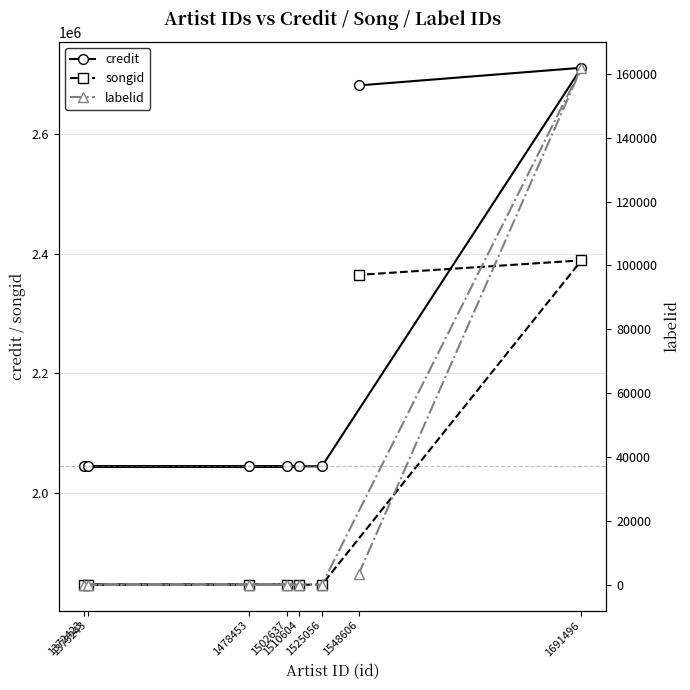

Which series has the widest spread of values?

credit